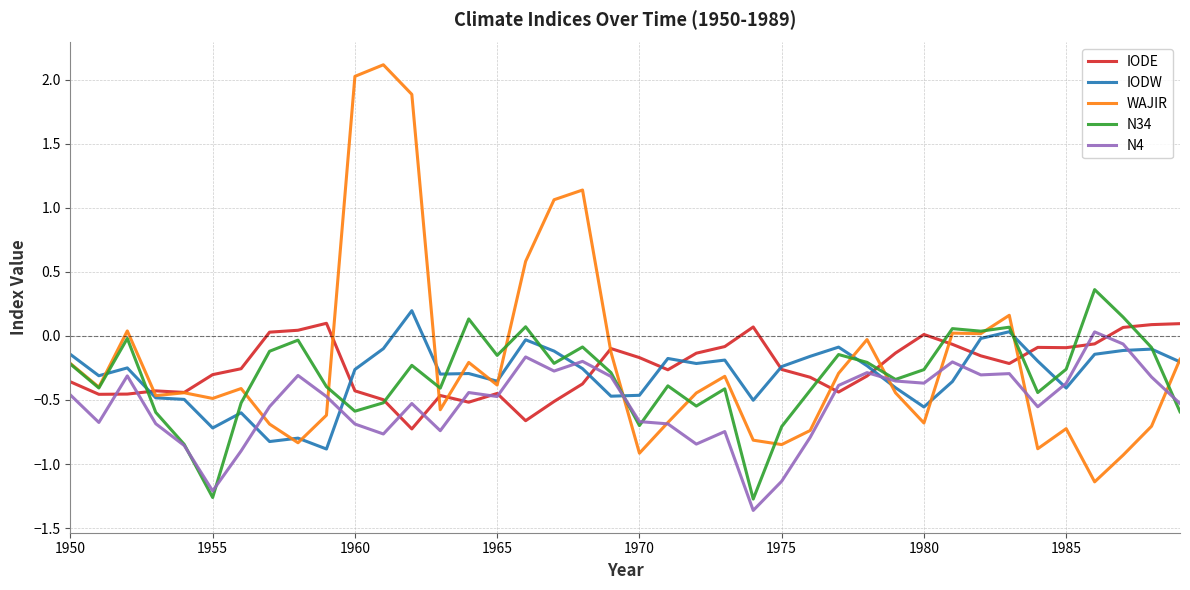

What is the maximum value shown in the chart?

2.1